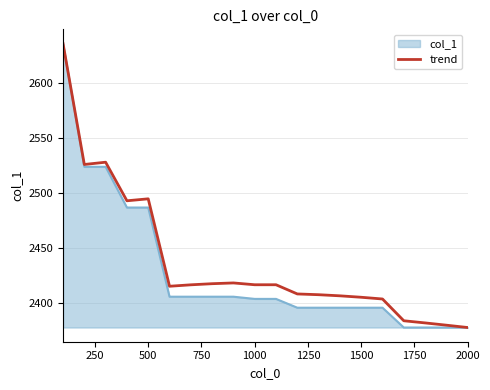

What is the minimum value for trend?

2378.0